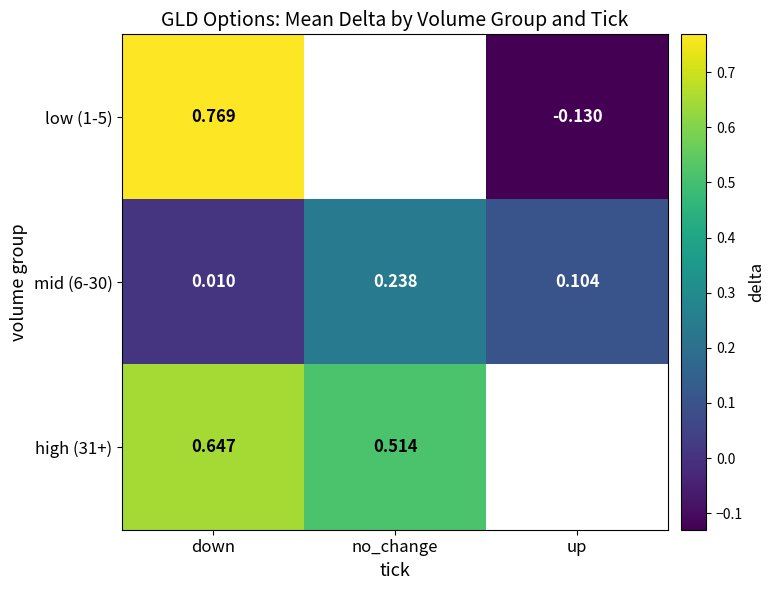

Which category has the lowest value in the mid (6-30) series?

down